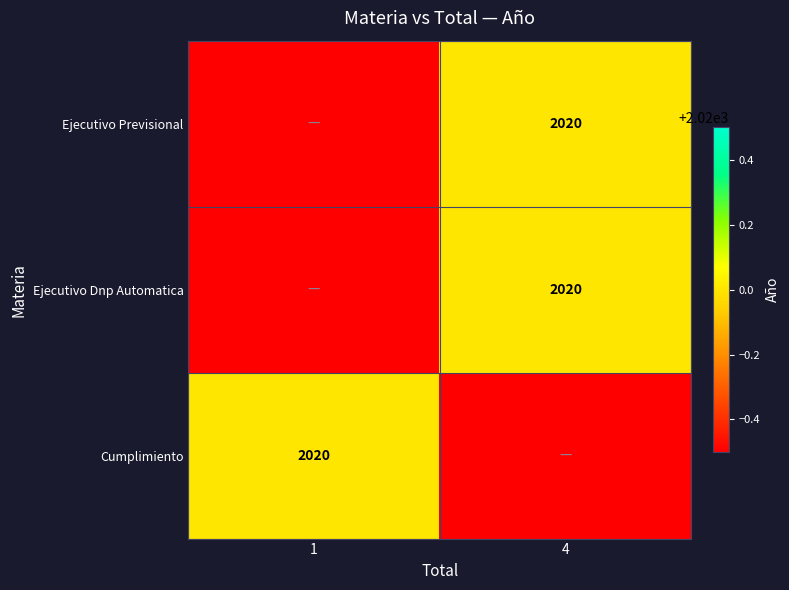

Which category has the lowest value across all series?

1